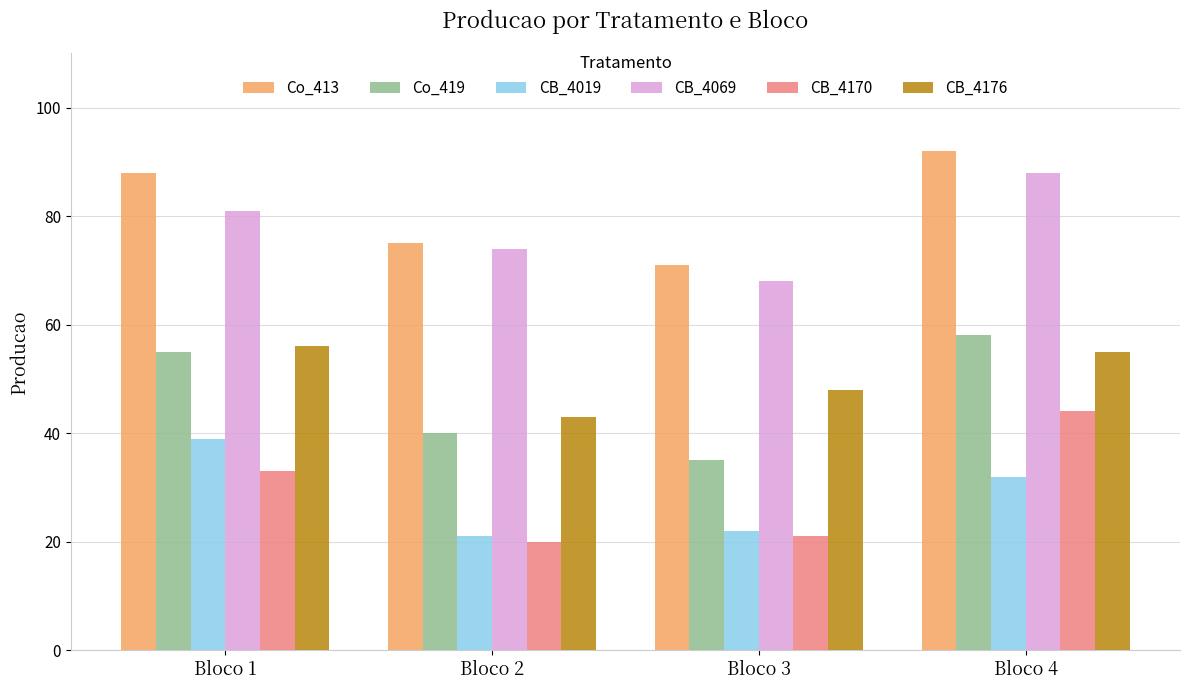

What is the value of the CB_4170 bar at the 1st from the left?

33